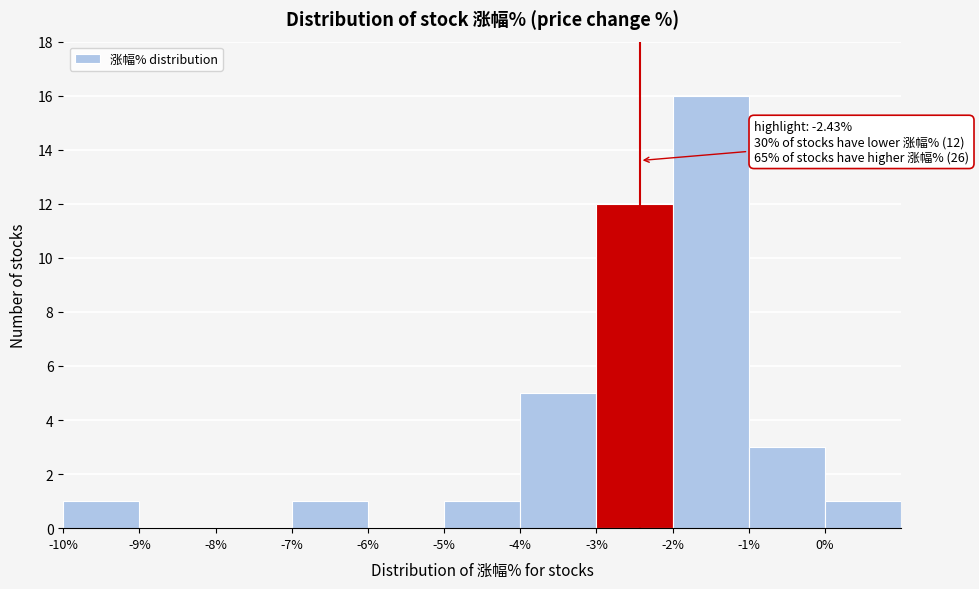

Which range on the x-axis has the tallest bar?

-2 to -1